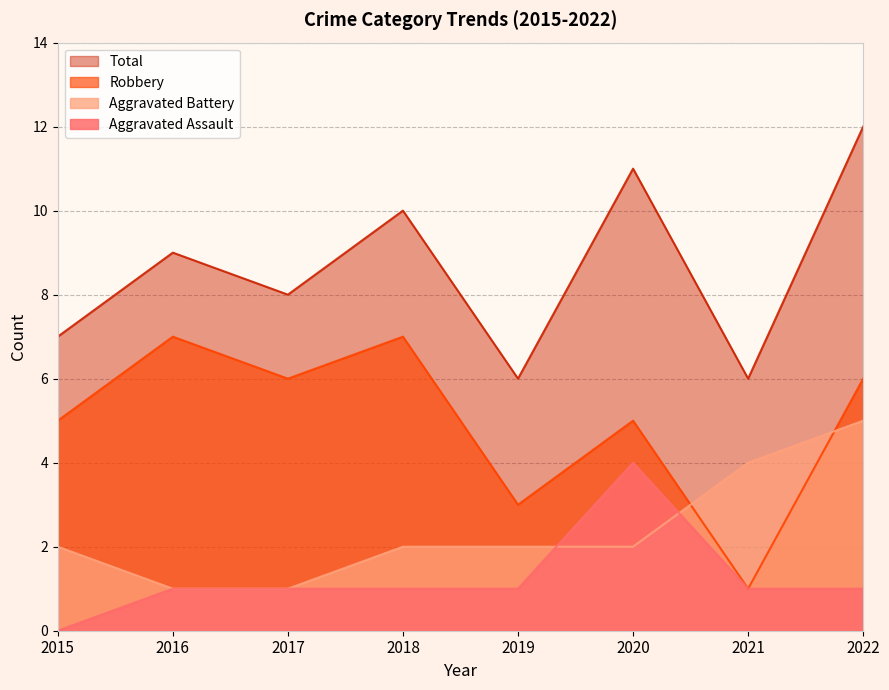

How many Total values are between 7 and 11?

5